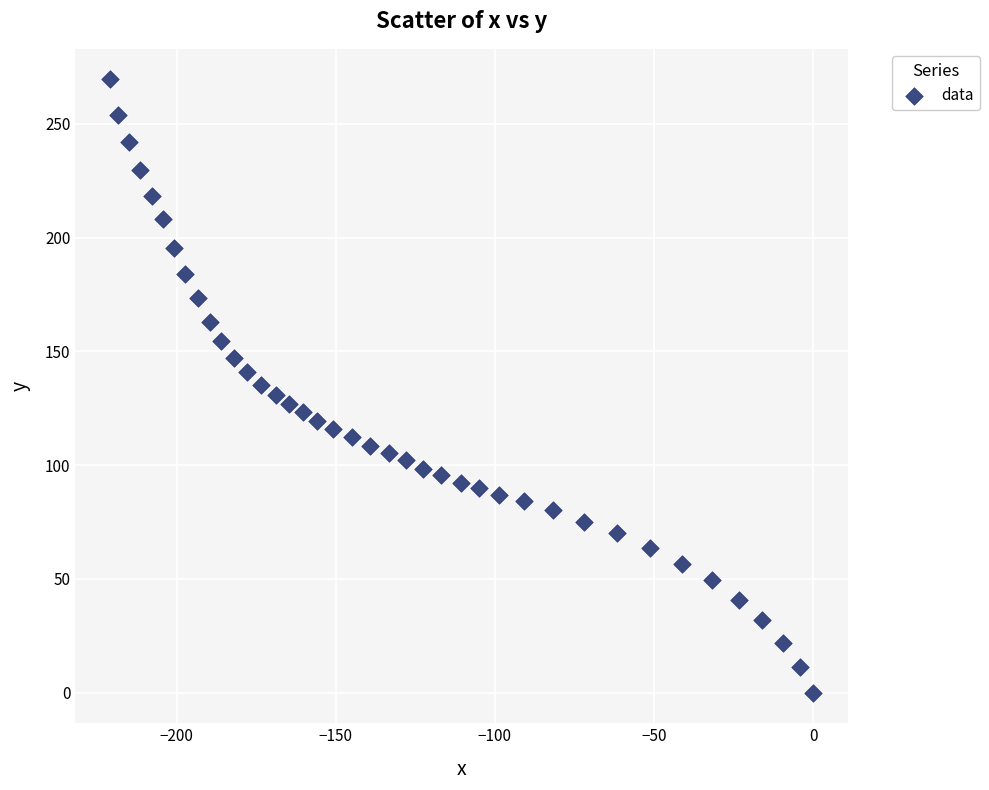

What is the range of X values (max minus min)?

220.9